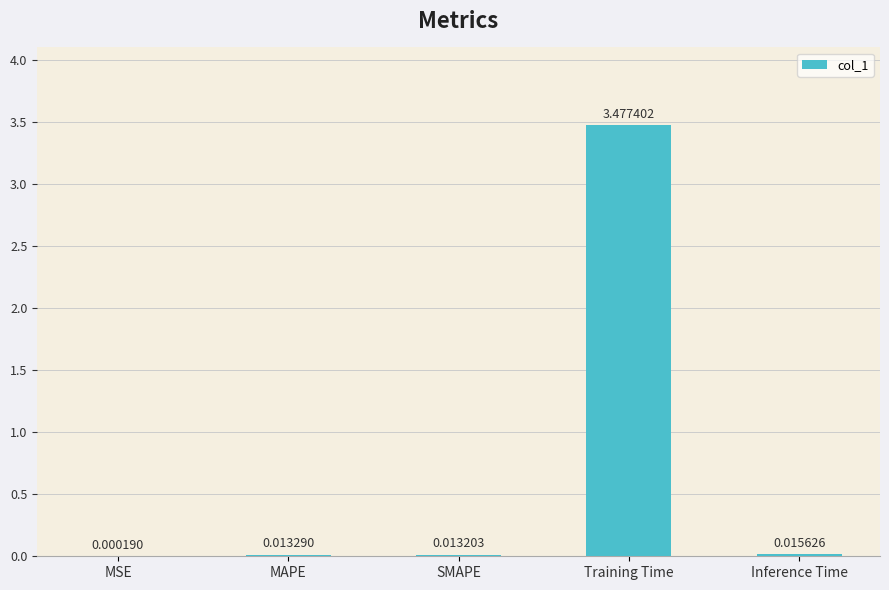

Are the bars horizontal?

No